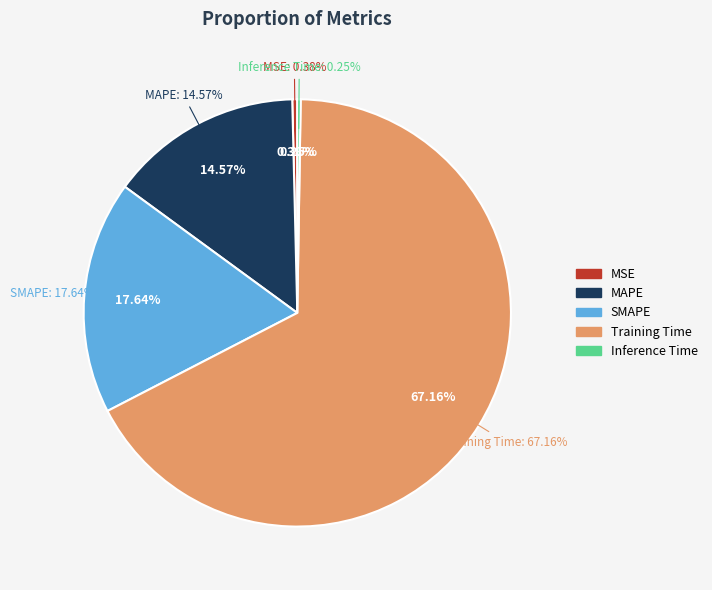

How many segments does this pie chart have?

5